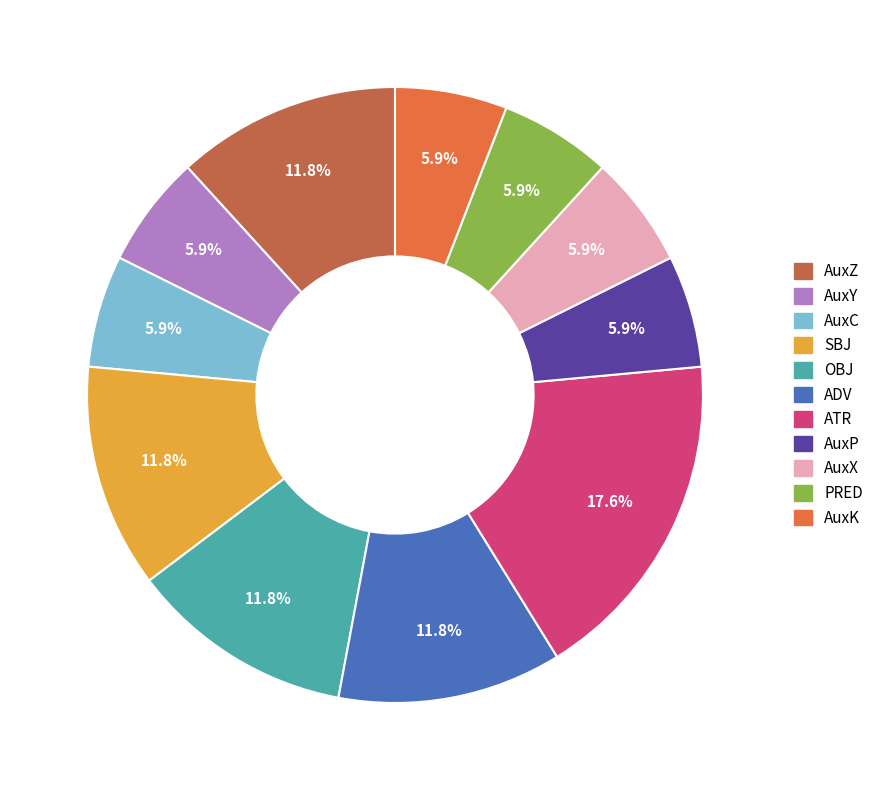

Does AuxY represent more than half of the total?

No